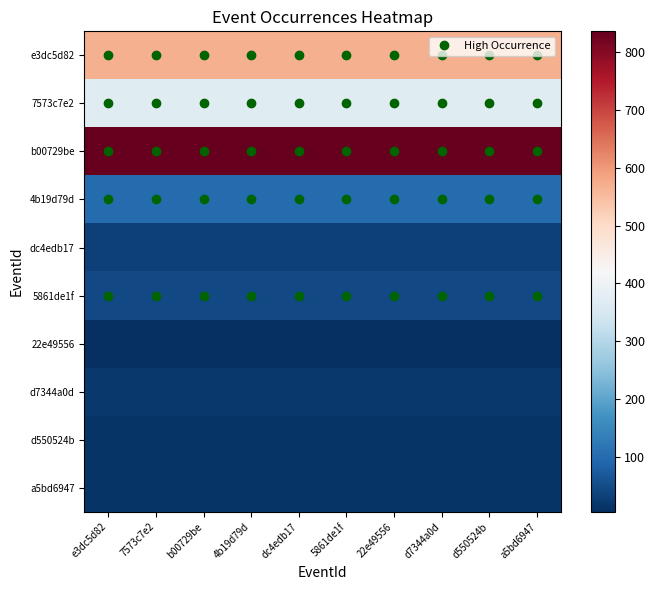

Reading right to left, transcribe all the data shown in this chart.

e3dc5d82: a5bd6947=569	d550524b=569	d7344a0d=569	22e49556=569	5861de1f=569	dc4edb17=569	4b19d79d=569	b00729be=569	7573c7e2=569	e3dc5d82=569
7573c7e2: a5bd6947=369	d550524b=369	d7344a0d=369	22e49556=369	5861de1f=369	dc4edb17=369	4b19d79d=369	b00729be=369	7573c7e2=369	e3dc5d82=369
b00729be: a5bd6947=836	d550524b=836	d7344a0d=836	22e49556=836	5861de1f=836	dc4edb17=836	4b19d79d=836	b00729be=836	7573c7e2=836	e3dc5d82=836
4b19d79d: a5bd6947=101	d550524b=101	d7344a0d=101	22e49556=101	5861de1f=101	dc4edb17=101	4b19d79d=101	b00729be=101	7573c7e2=101	e3dc5d82=101
dc4edb17: a5bd6947=32	d550524b=32	d7344a0d=32	22e49556=32	5861de1f=32	dc4edb17=32	4b19d79d=32	b00729be=32	7573c7e2=32	e3dc5d82=32
5861de1f: a5bd6947=44	d550524b=44	d7344a0d=44	22e49556=44	5861de1f=44	dc4edb17=44	4b19d79d=44	b00729be=44	7573c7e2=44	e3dc5d82=44
22e49556: a5bd6947=5	d550524b=5	d7344a0d=5	22e49556=5	5861de1f=5	dc4edb17=5	4b19d79d=5	b00729be=5	7573c7e2=5	e3dc5d82=5
d7344a0d: a5bd6947=20	d550524b=20	d7344a0d=20	22e49556=20	5861de1f=20	dc4edb17=20	4b19d79d=20	b00729be=20	7573c7e2=20	e3dc5d82=20
d550524b: a5bd6947=12	d550524b=12	d7344a0d=12	22e49556=12	5861de1f=12	dc4edb17=12	4b19d79d=12	b00729be=12	7573c7e2=12	e3dc5d82=12
a5bd6947: a5bd6947=12	d550524b=12	d7344a0d=12	22e49556=12	5861de1f=12	dc4edb17=12	4b19d79d=12	b00729be=12	7573c7e2=12	e3dc5d82=12